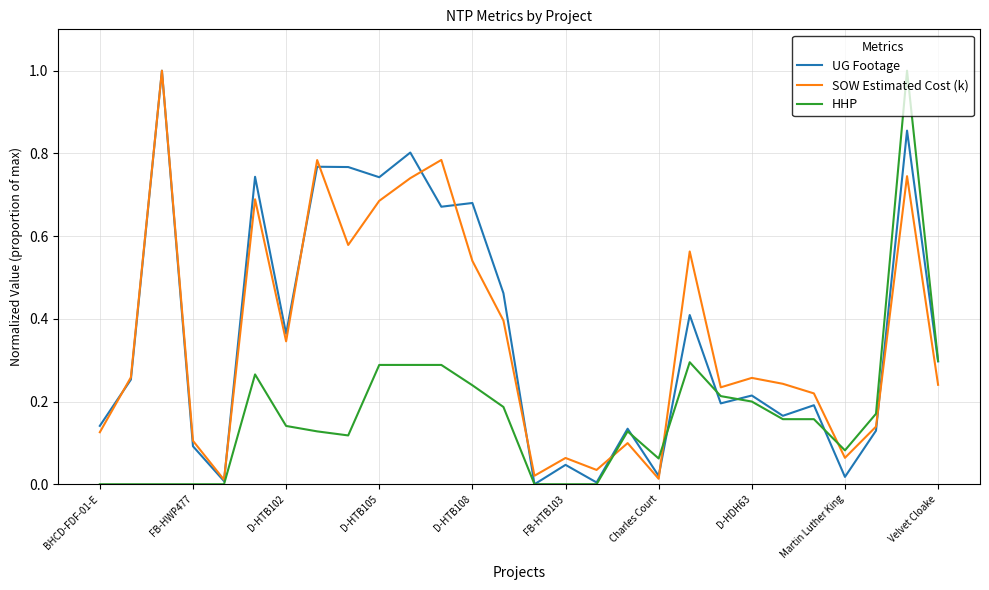

Does the chart display data point markers on the line(s)?

No